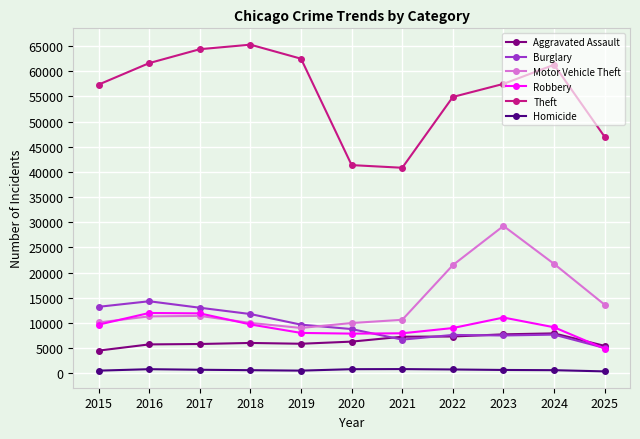

True or false: Aggravated Assault has a value of 7281 at 2022.

True